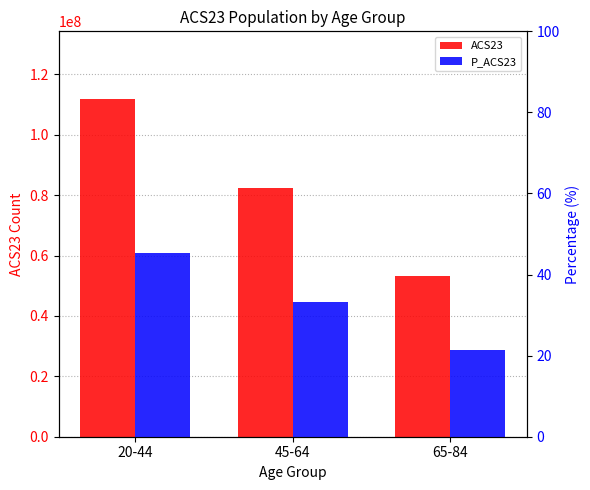

What is the highest value of the P_ACS23 series?

45.2